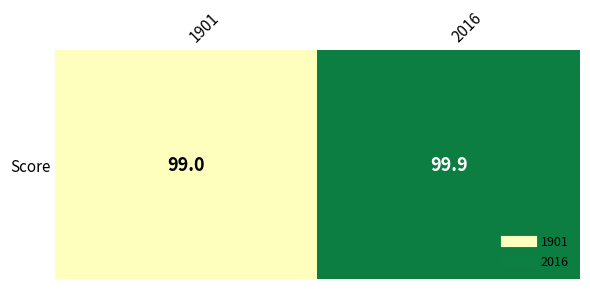

Which label corresponds to the smallest value in the chart?

1901